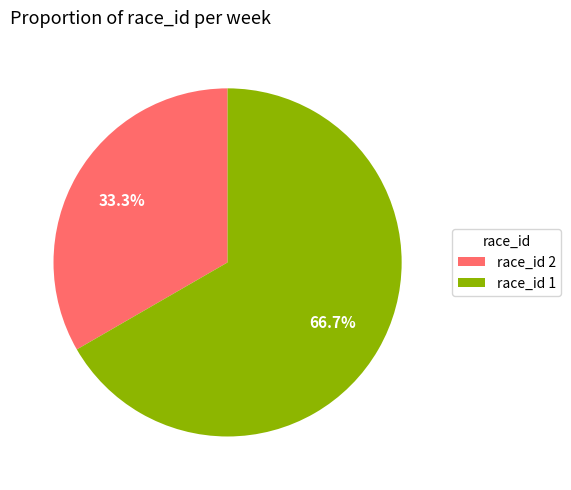

Between race_id 1 and race_id 2, which is larger?

race_id 1